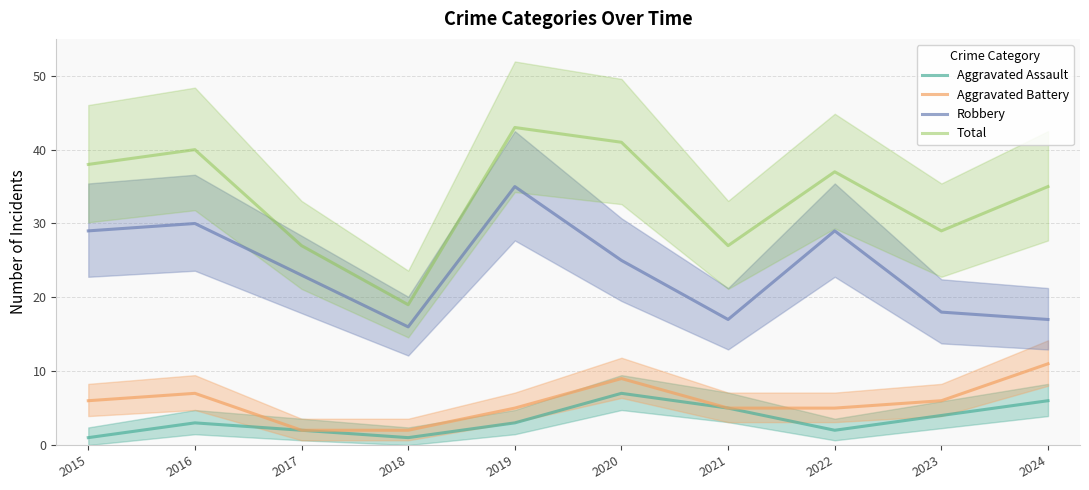

At which label does Robbery reach its minimum?

2018